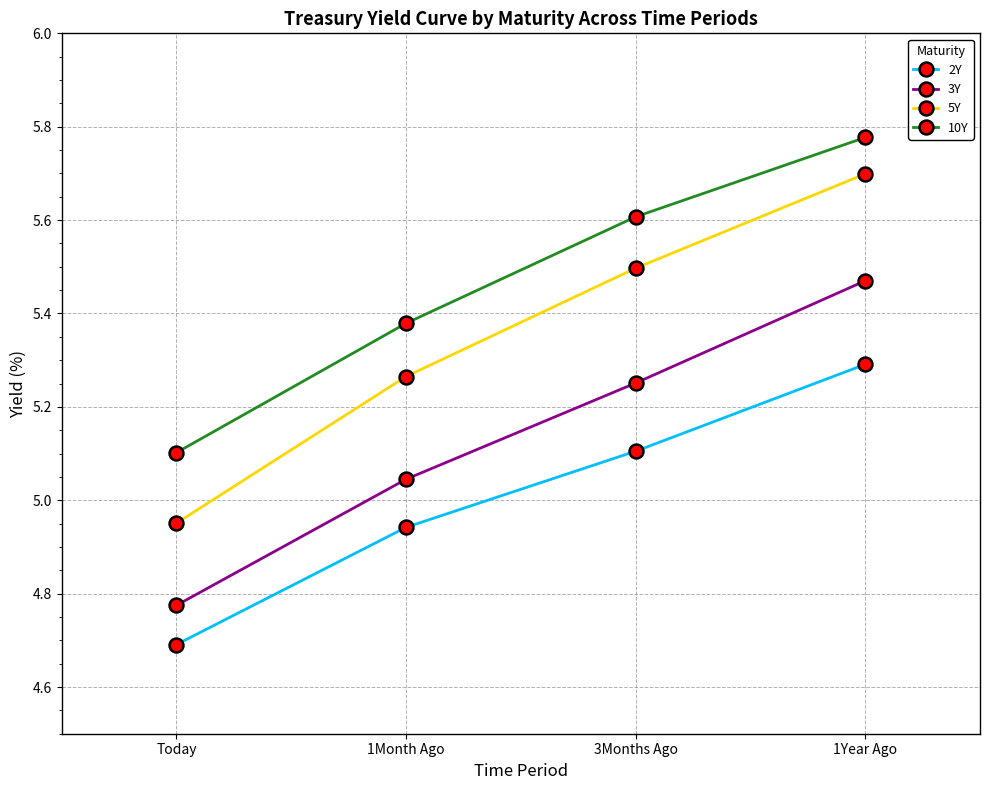

What is the value of the 10Y point at the 3rd from the left?

5.6